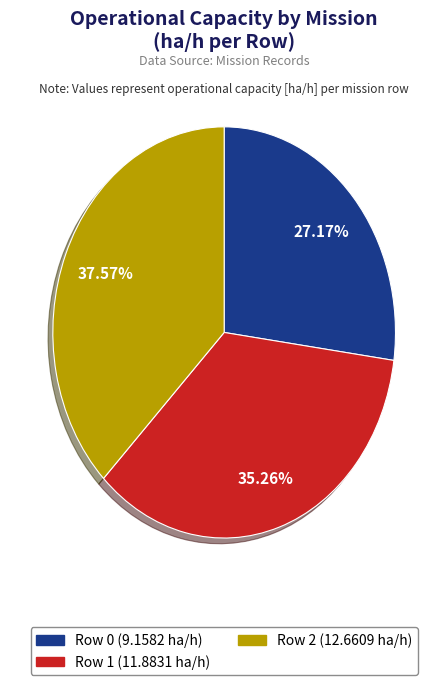

What is the total percentage of Row 1 and Row 2?

72.8%